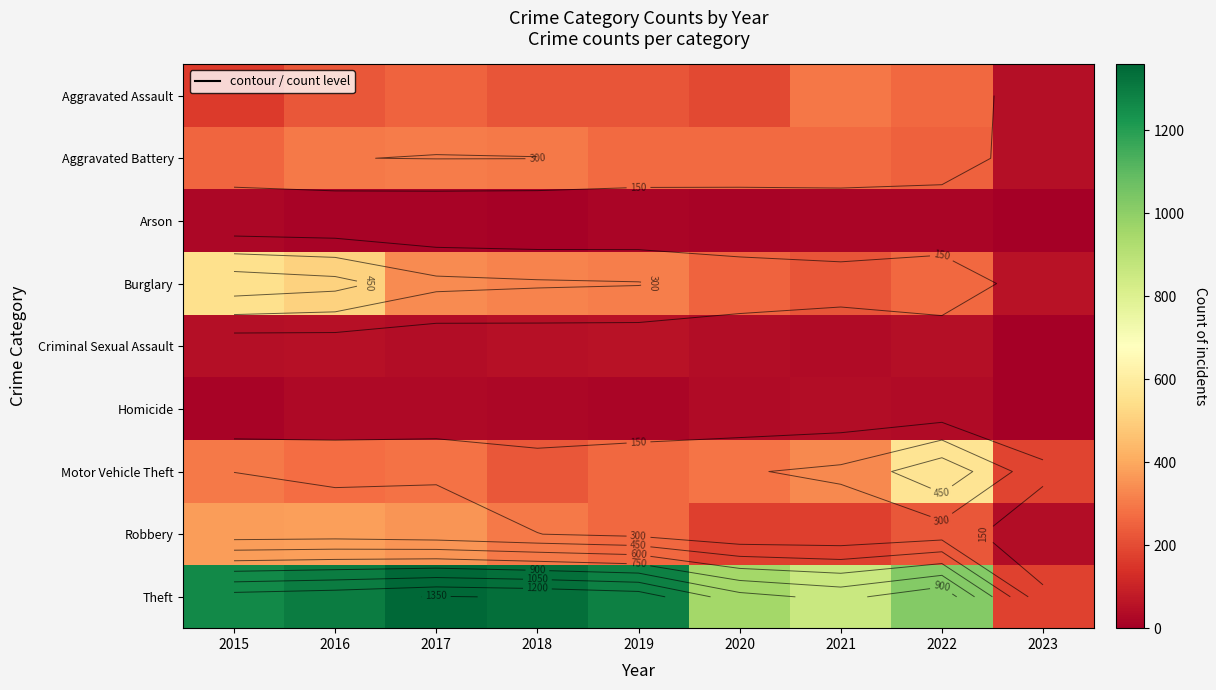

At which label does Robbery first exceed 264?

2015